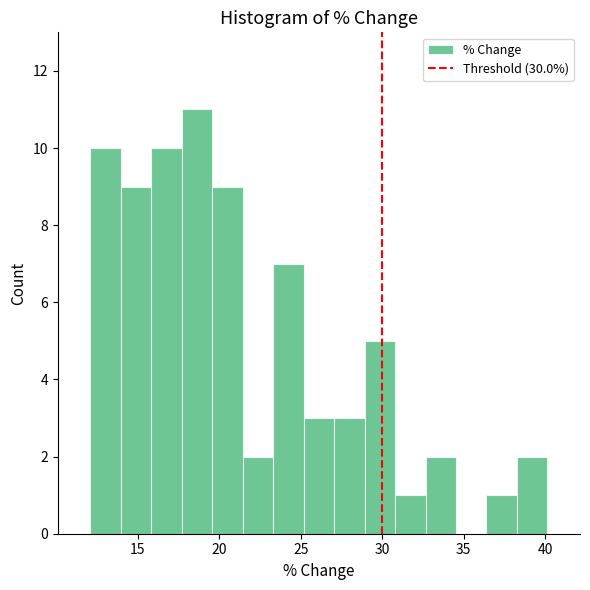

Read against the x-axis, roughly where is the centre of the tallest bar?

18.5